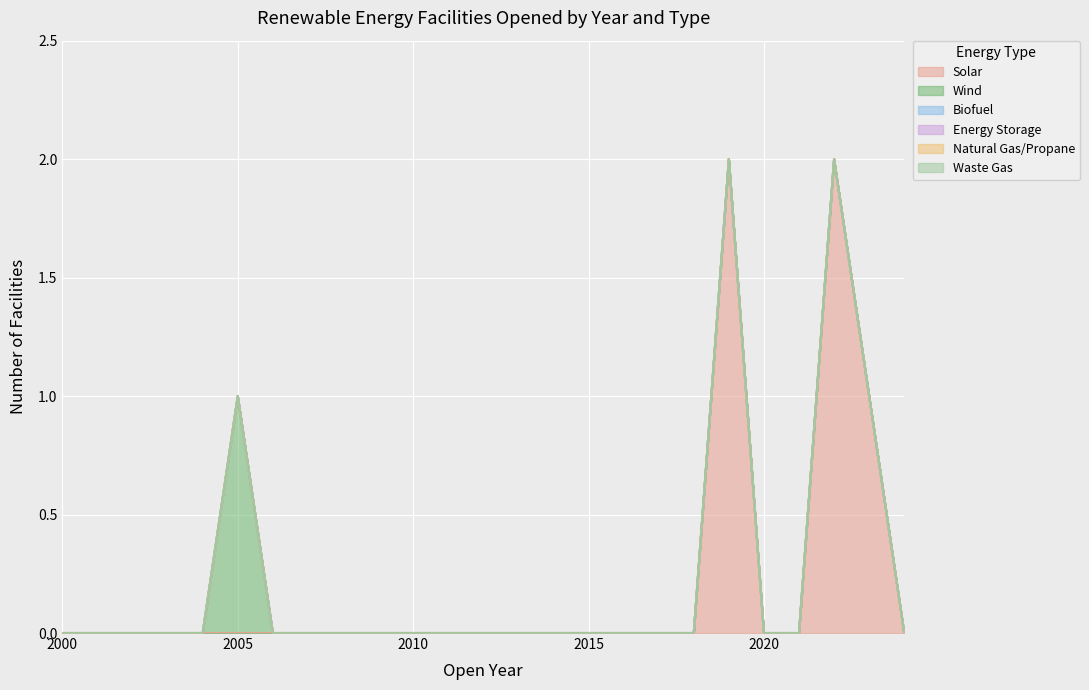

True or false: Solar and Wind intersect in this chart.

False